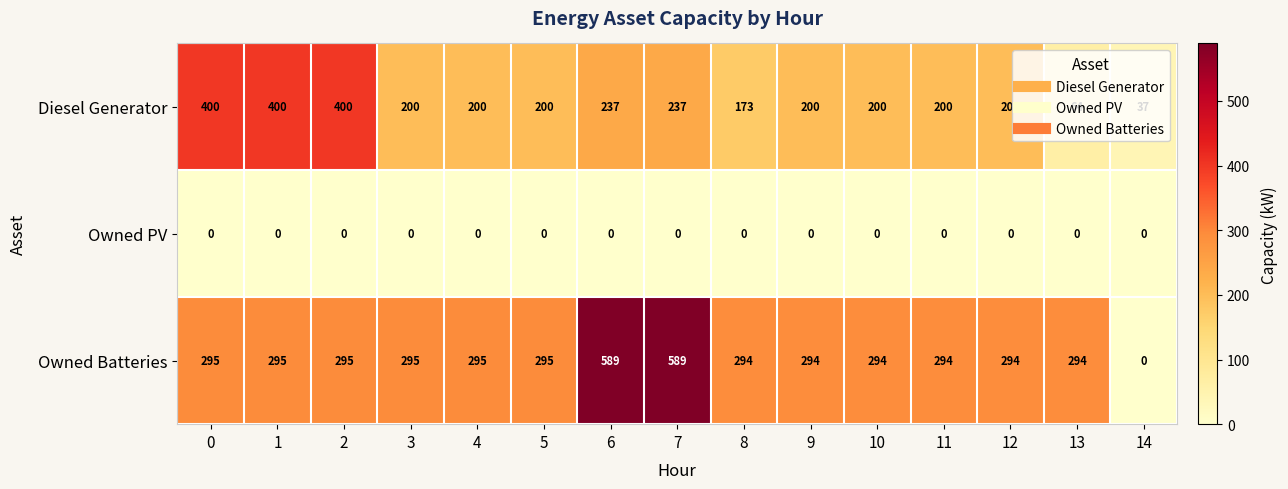

At which label does Owned Batteries reach its minimum?

14